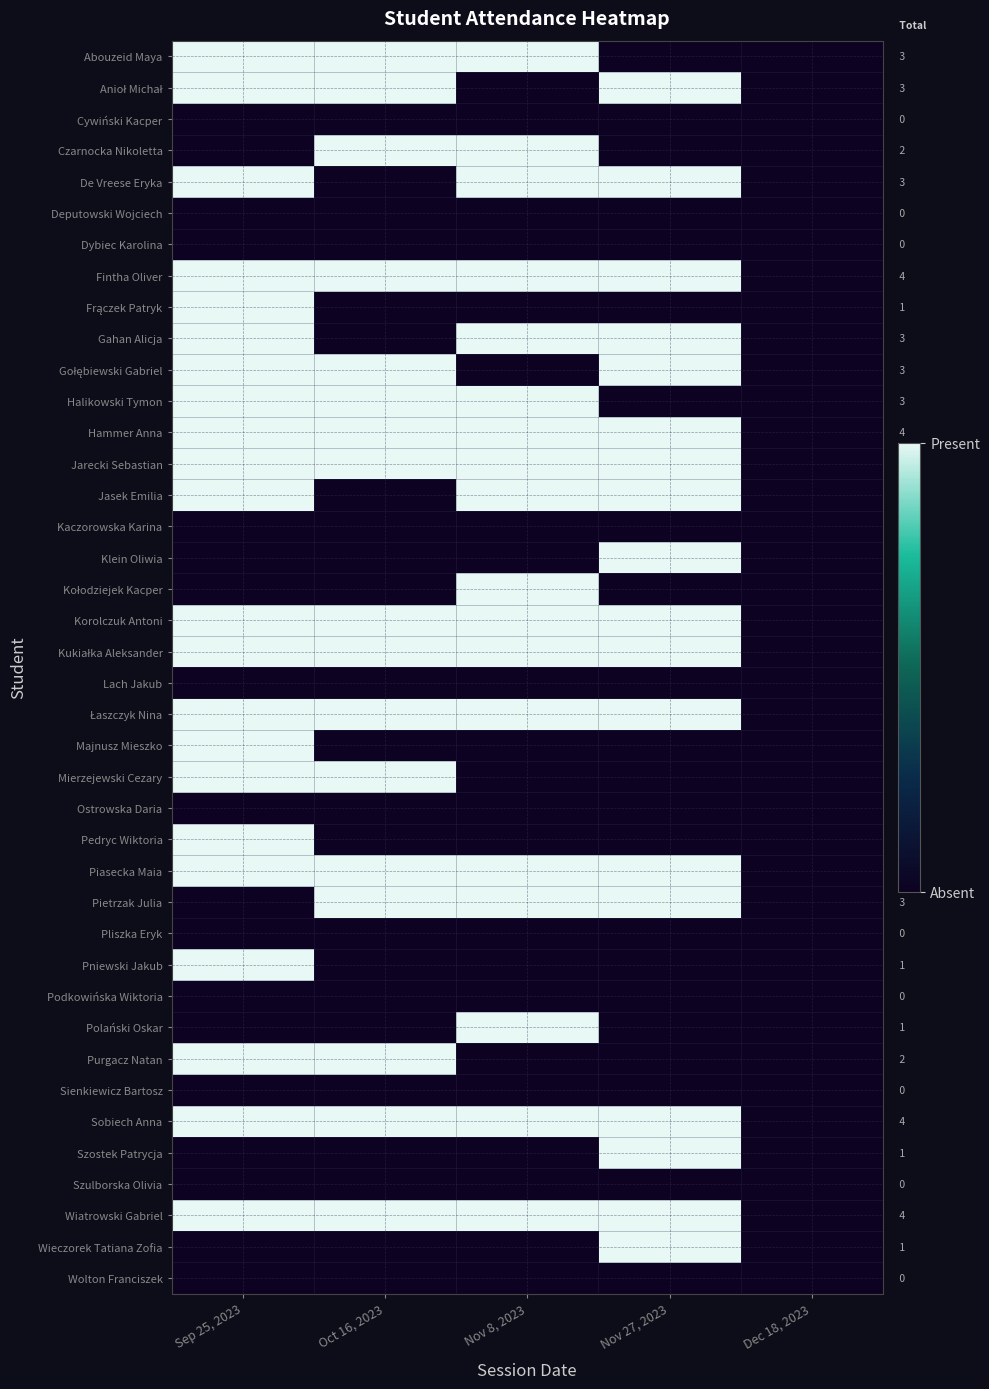

How many data points does each series have?

5